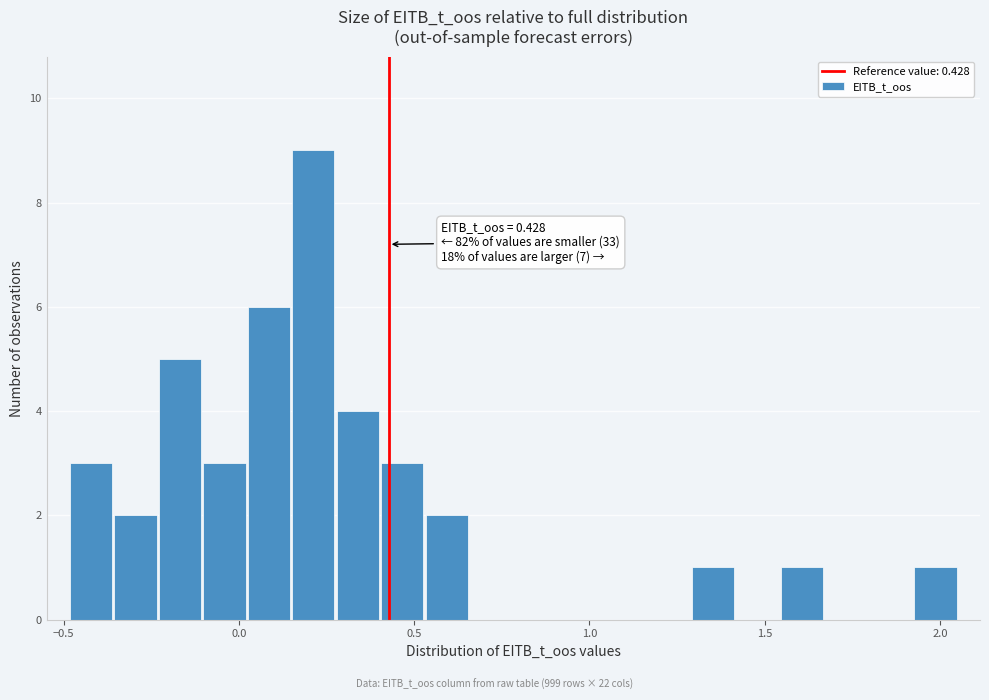

Read against the x-axis, roughly where is the centre of the tallest bar?

0.20